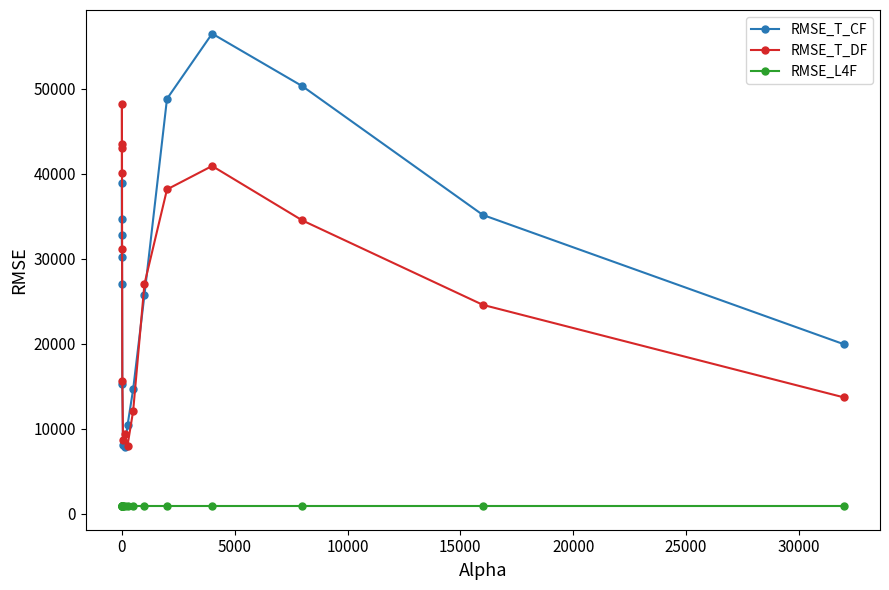

At how many categories does at least one series exceed 18024?

11